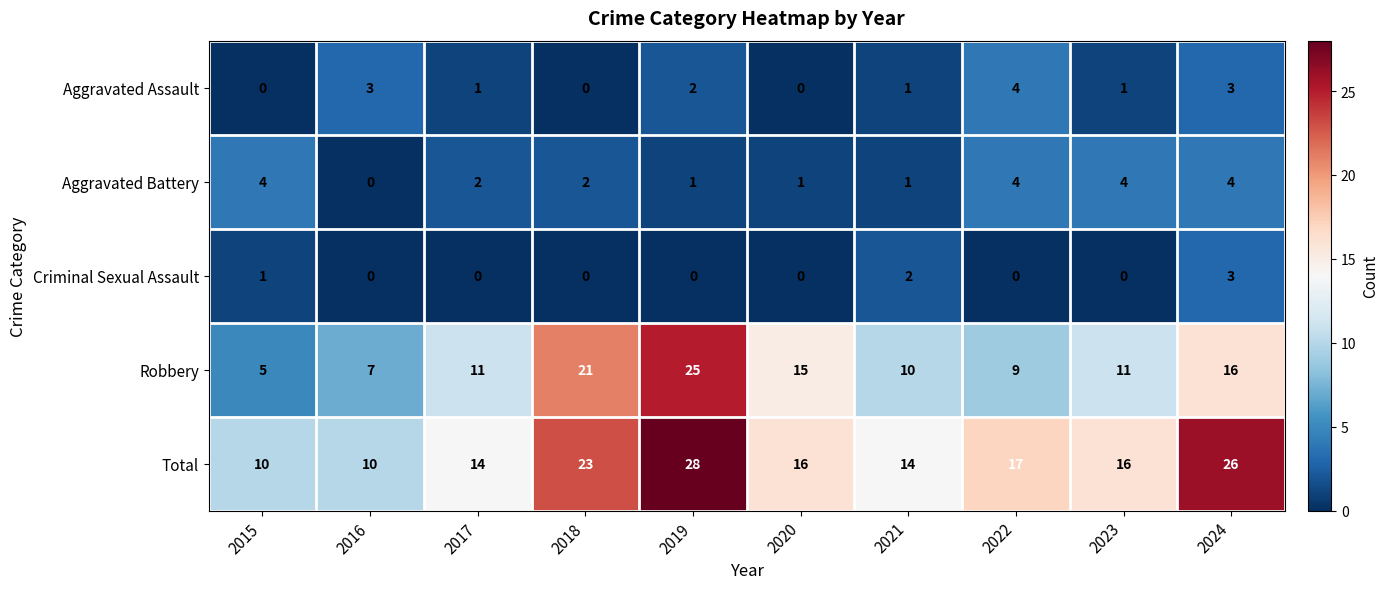

What is the highest value of the Criminal Sexual Assault series?

3